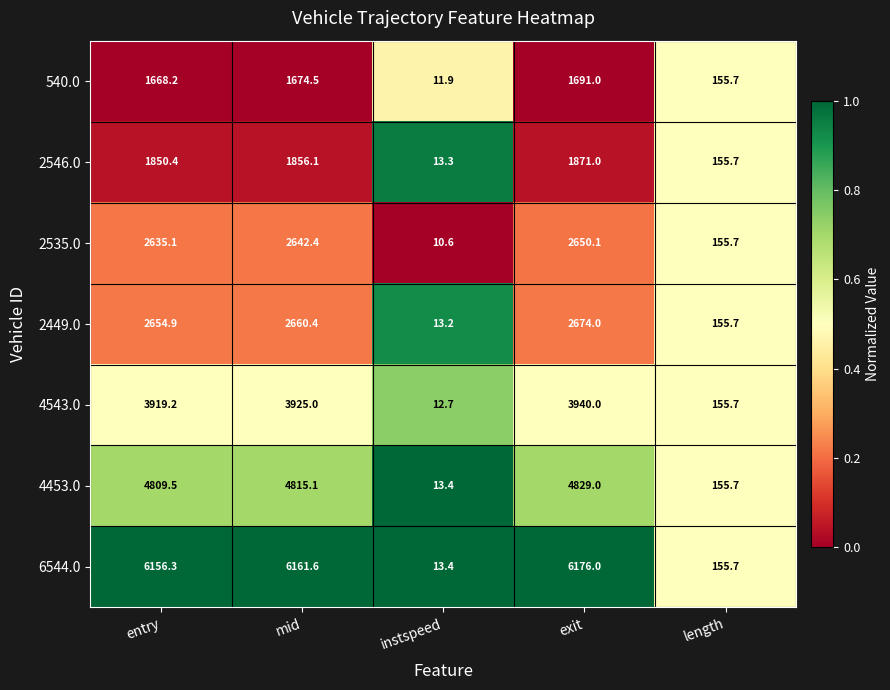

List the series in order of their peak value, lowest first.

540.0, 2546.0, 2535.0, 2449.0, 4543.0, 4453.0, 6544.0